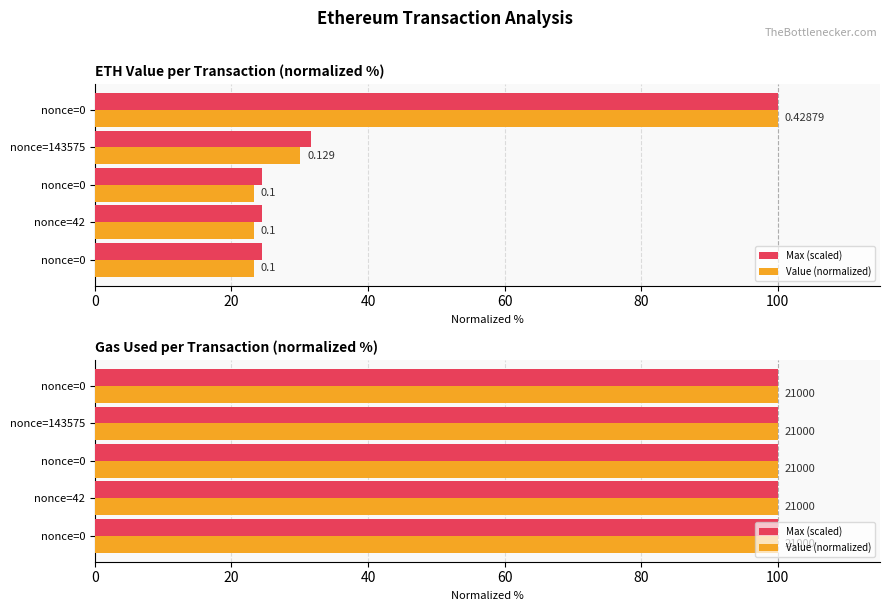

What value does the data have at nonce=0?

23.3